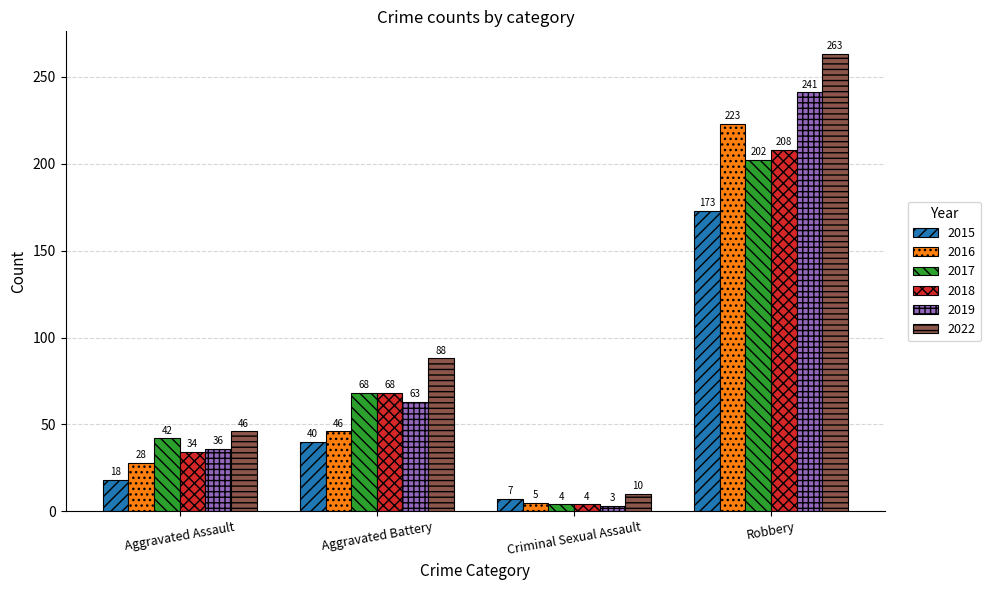

What is the value of the 2016 bar at the 2nd from the left?

46